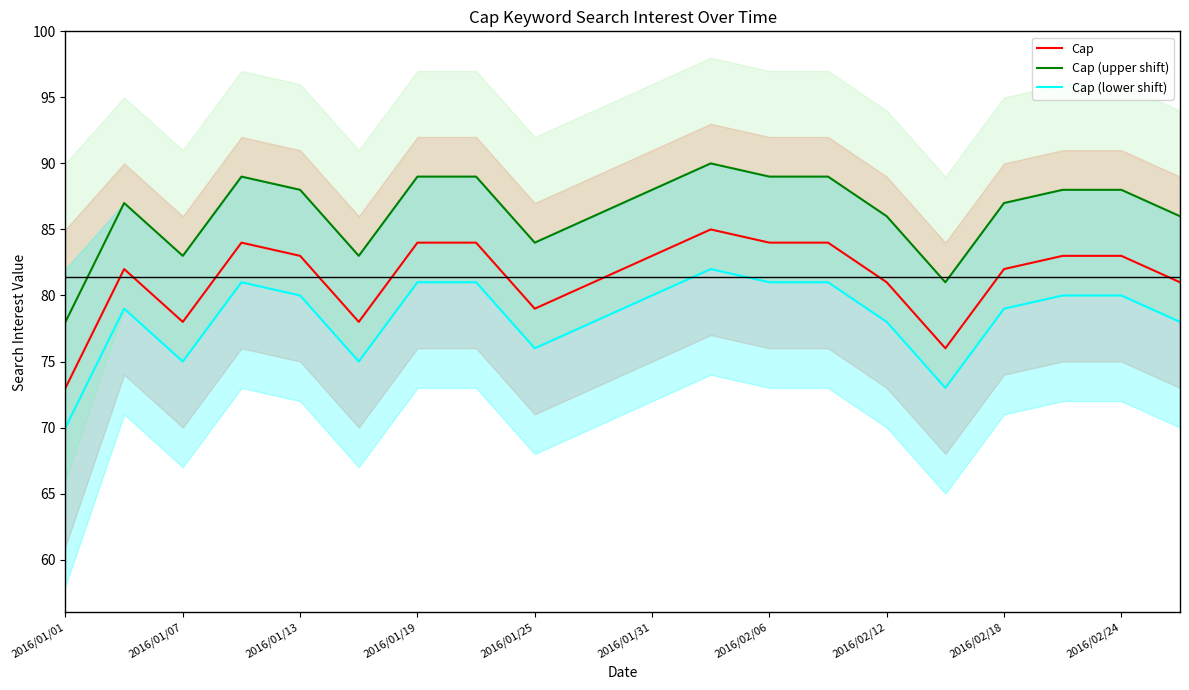

How many interior local peaks does the Cap series have?

3